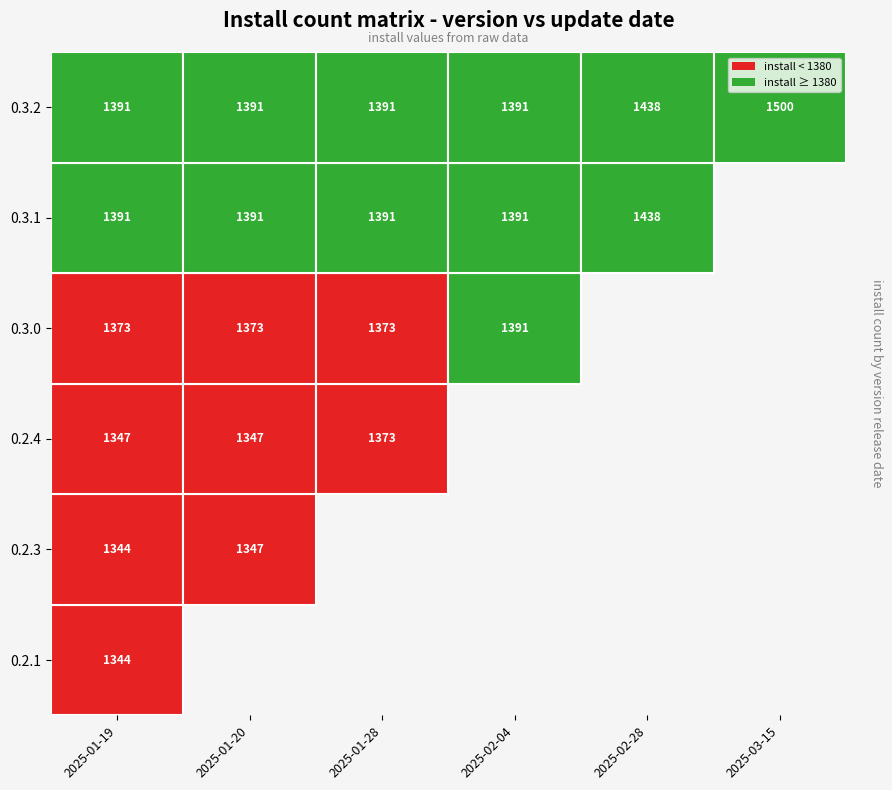

How many positive values does the 0.2.1 series have?

1